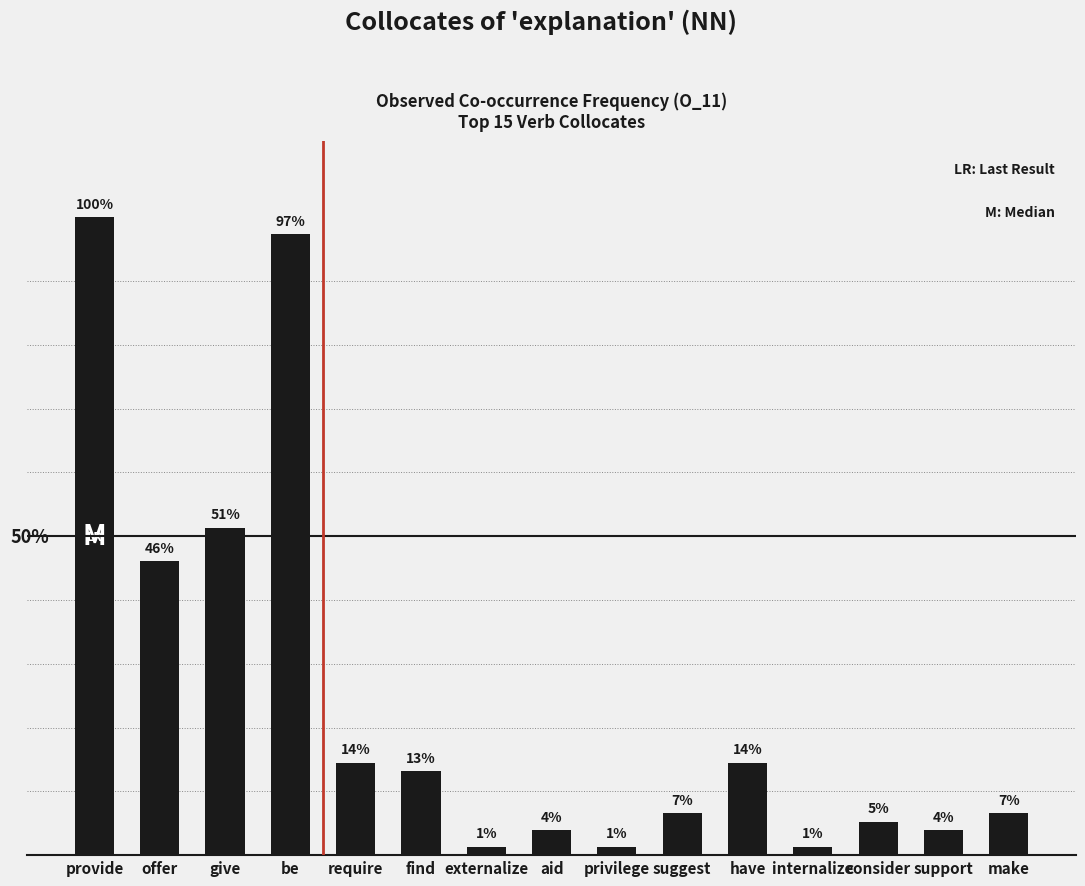

What position from the right is aid?

8